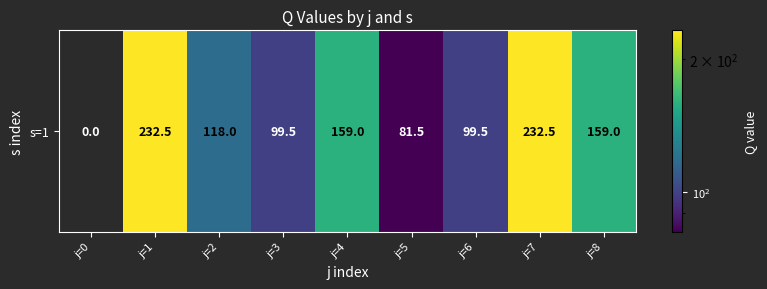

What is the sum of the values at j=1 and j=4?

391.5